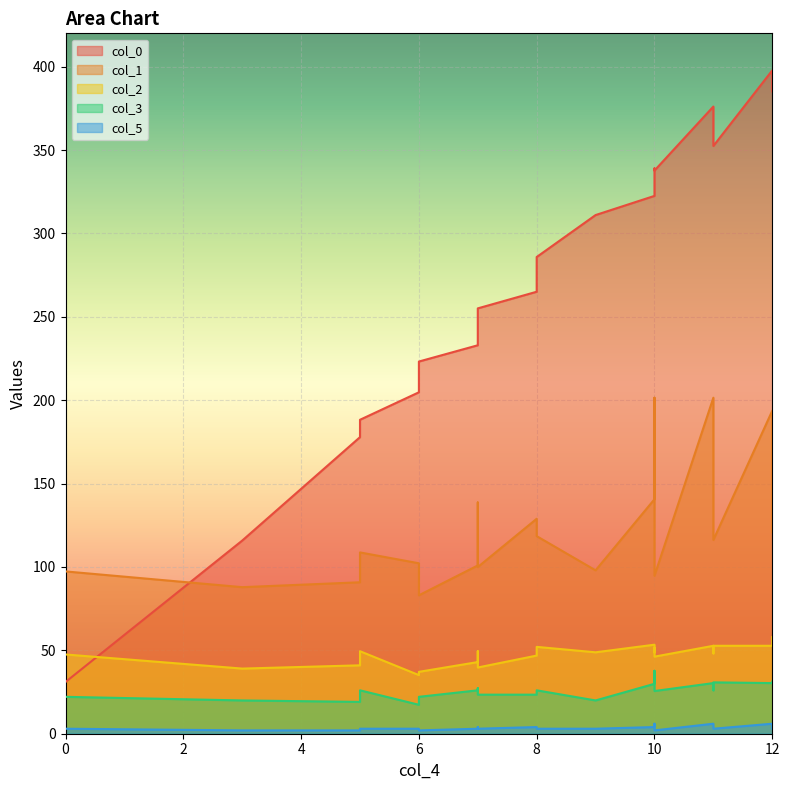

What is the difference between the maximum and minimum values in the col_0 series?

366.8